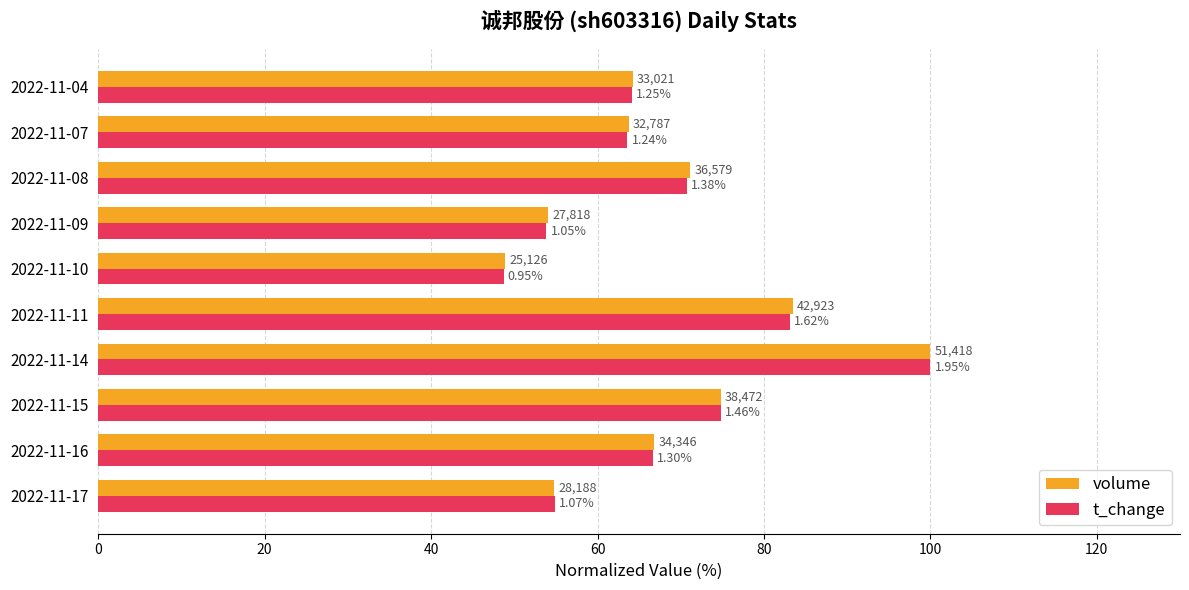

What is the sum of all t_change values?

680.5